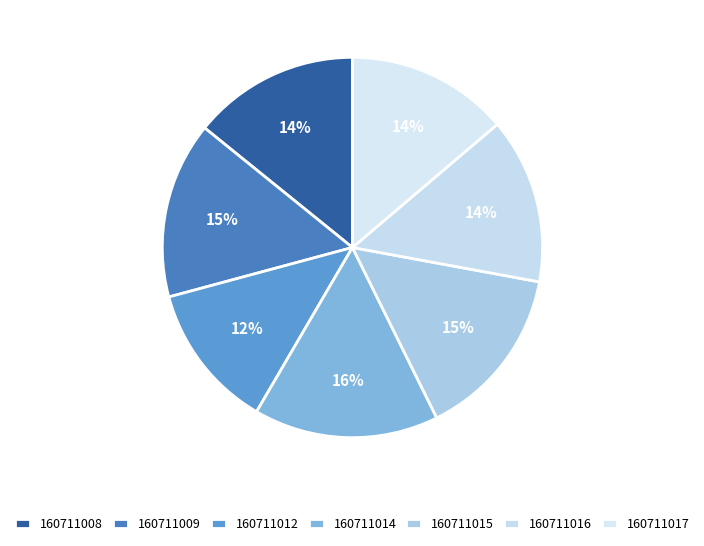

How many segments does this pie chart have?

7